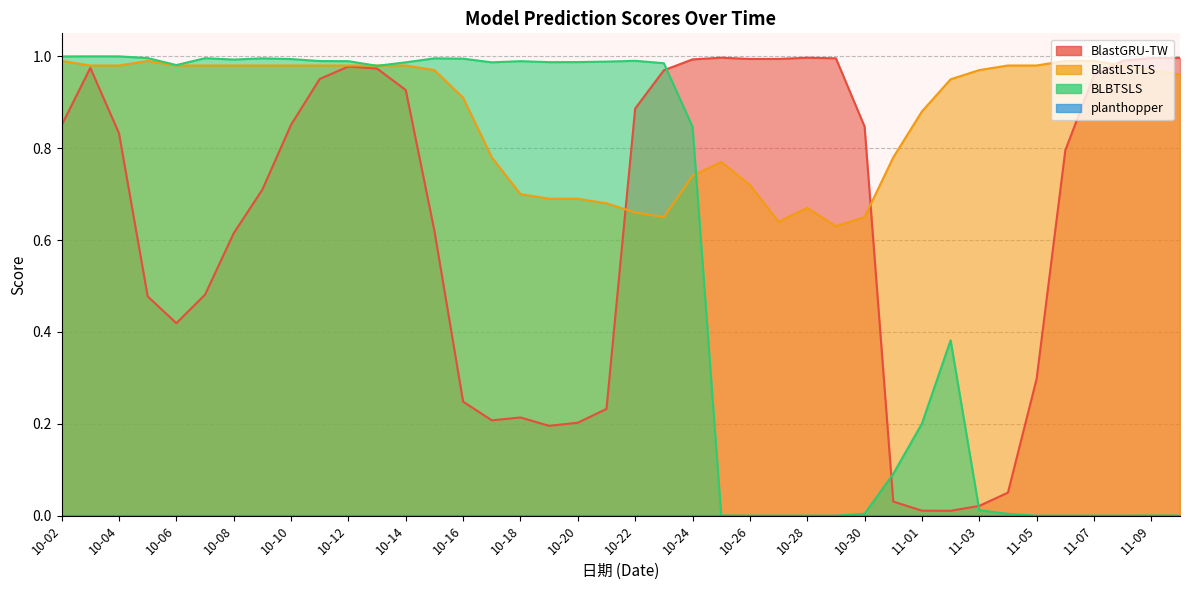

Which series has the widest spread of values?

BLBTSLS